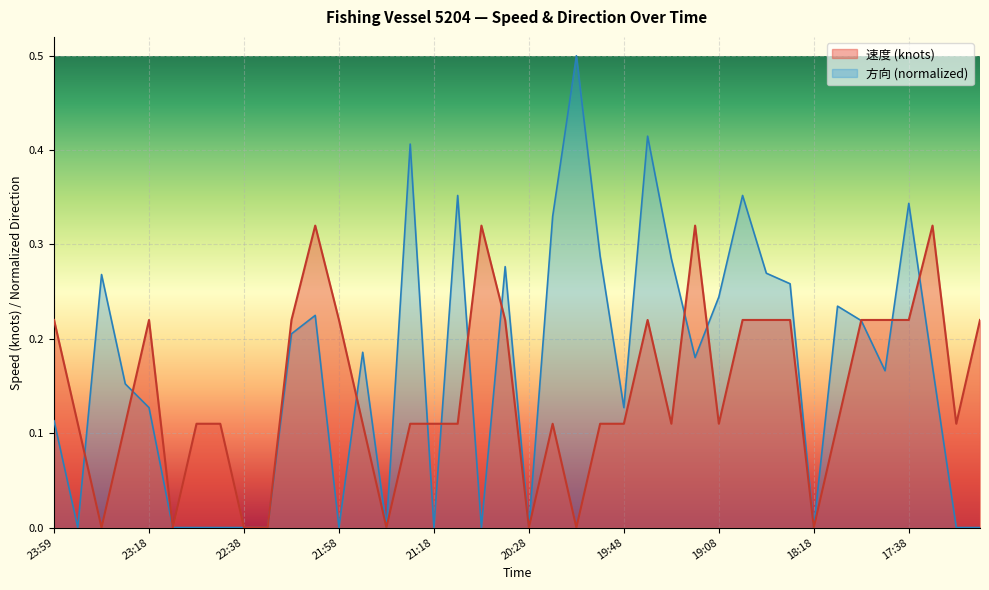

What is the total value across all series at 19:48?

0.2